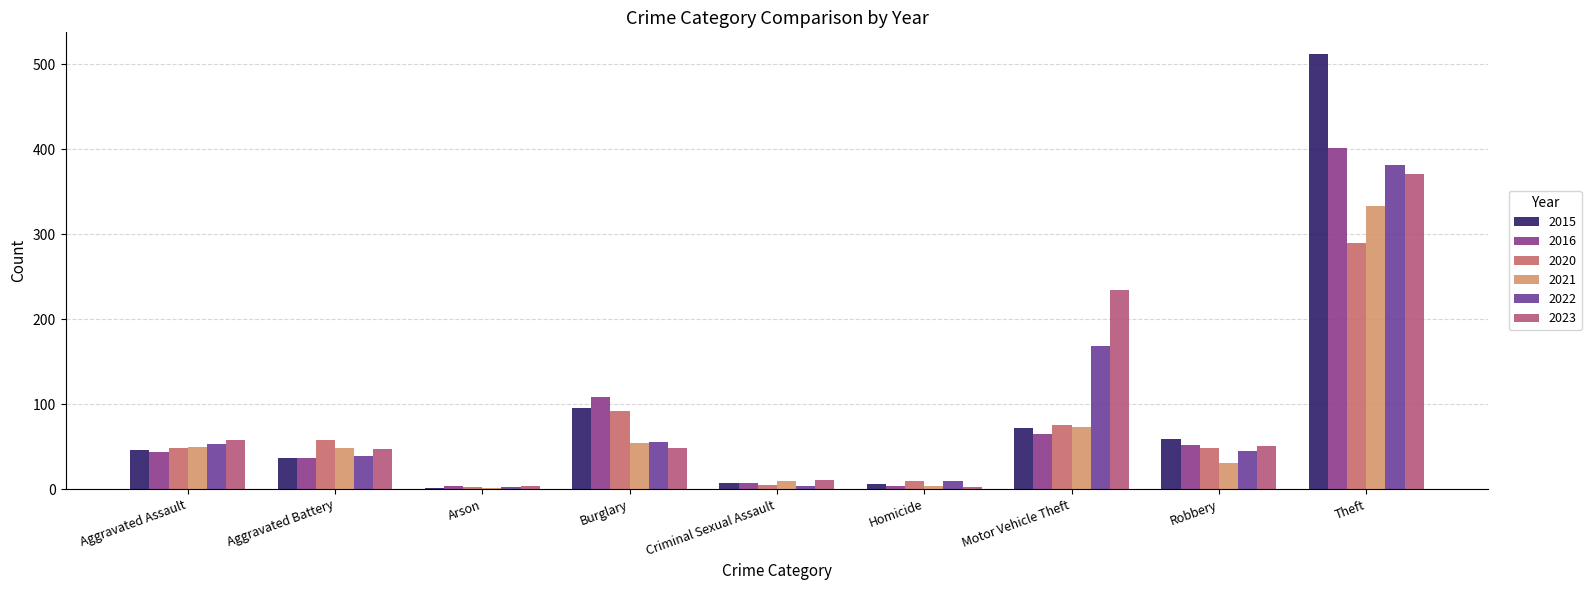

At which label does 2015 first exceed 46?

Burglary